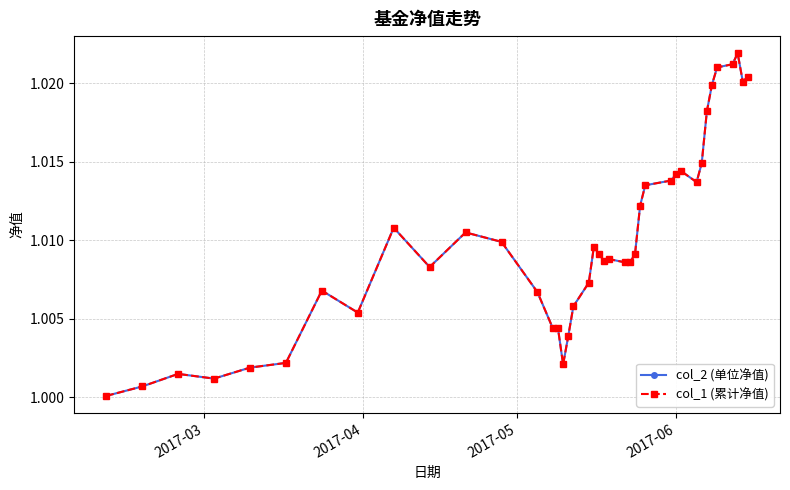

True or false: col_2 (单位净值) and col_1 (累计净值) intersect in this chart.

False